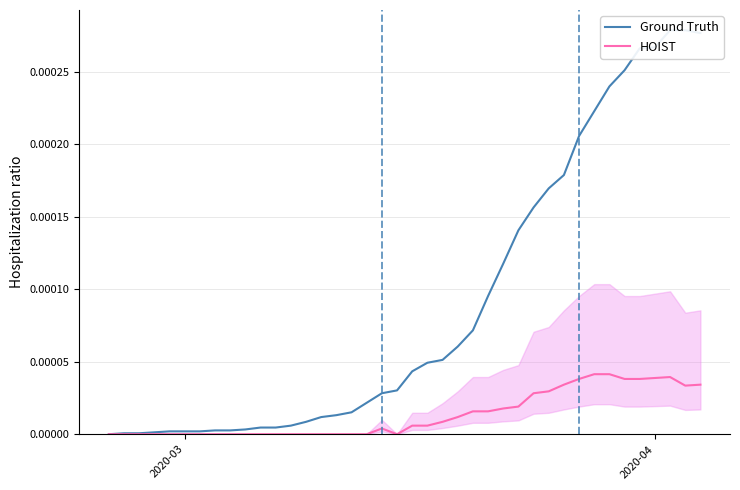

Which series has the largest total across all categories?

Ground Truth